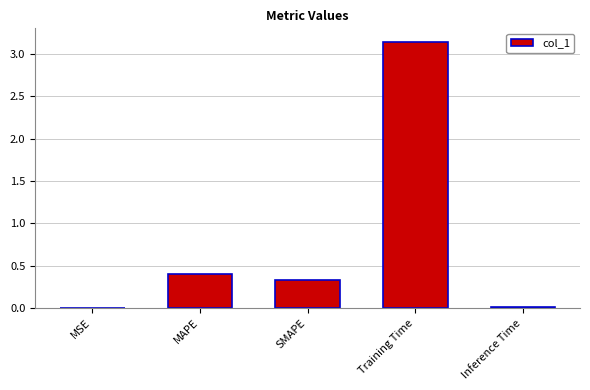

What is the sum of all values?

3.9